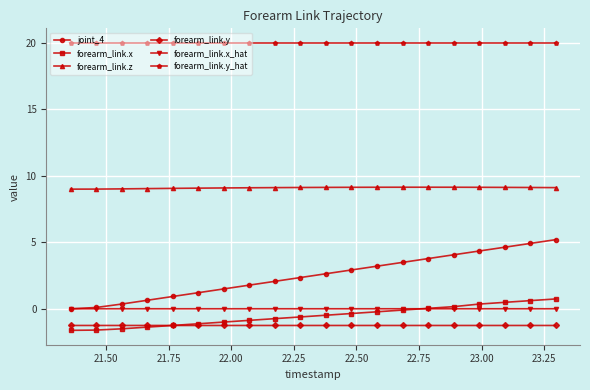

How many distinct data groups are displayed?

6